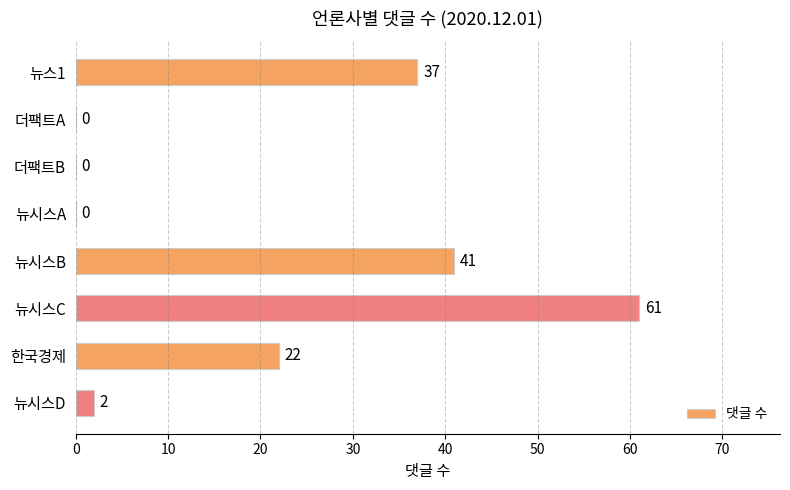

Which category has the highest value across all series?

뉴시스C